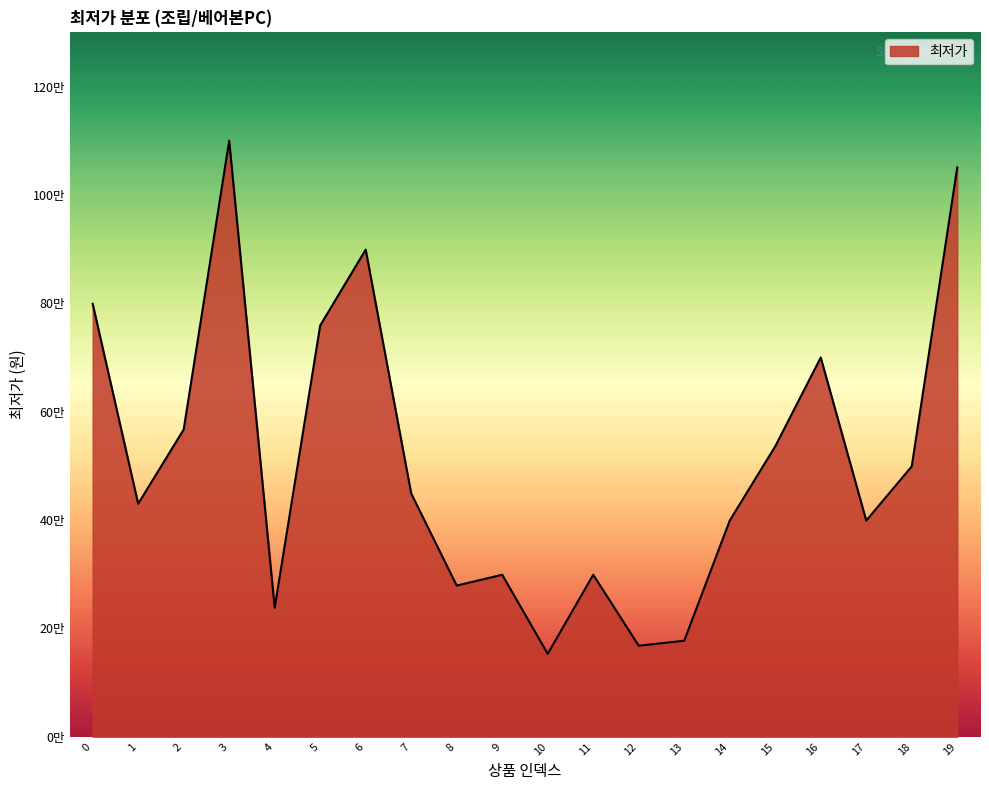

Rank the categories by value from highest to lowest.

3, 19, 6, 0, 5, 16, 2, 15, 18, 7, 1, 14, 17, 9, 11, 8, 4, 13, 12, 10